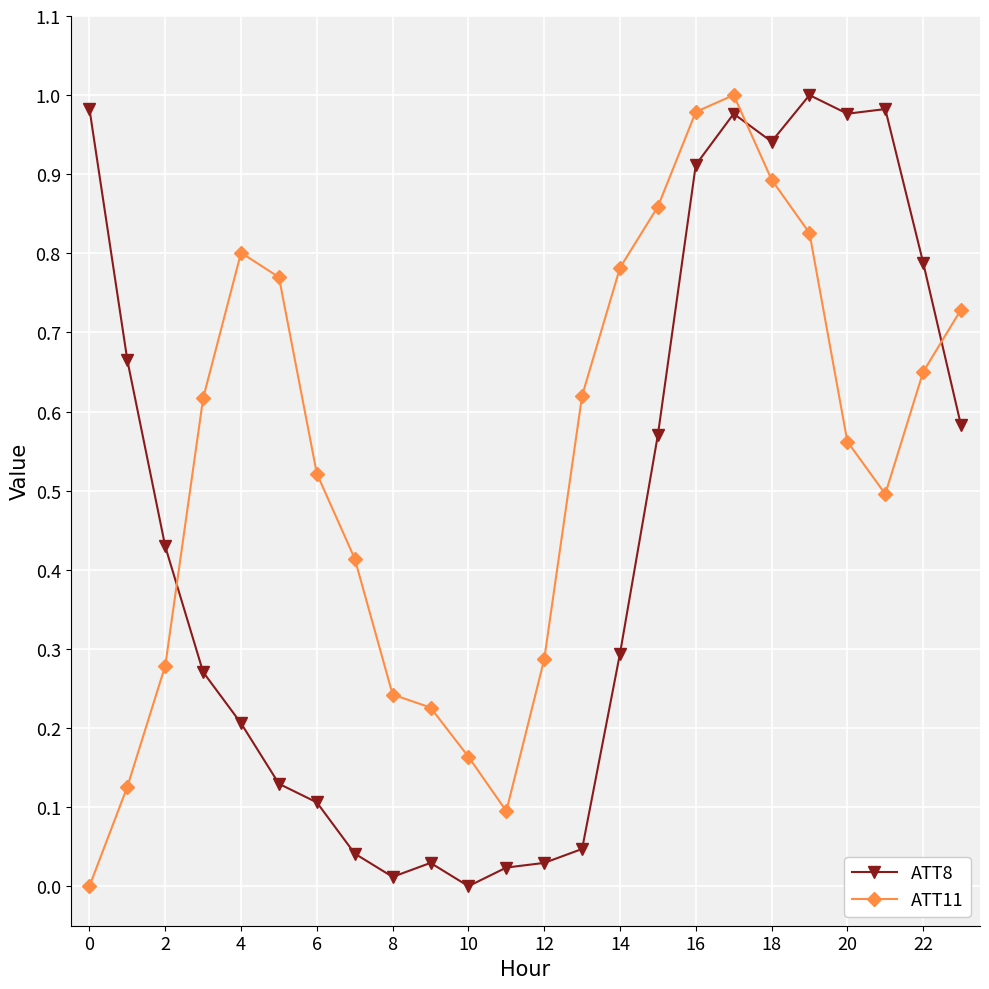

Which series has the largest total across all categories?

ATT11